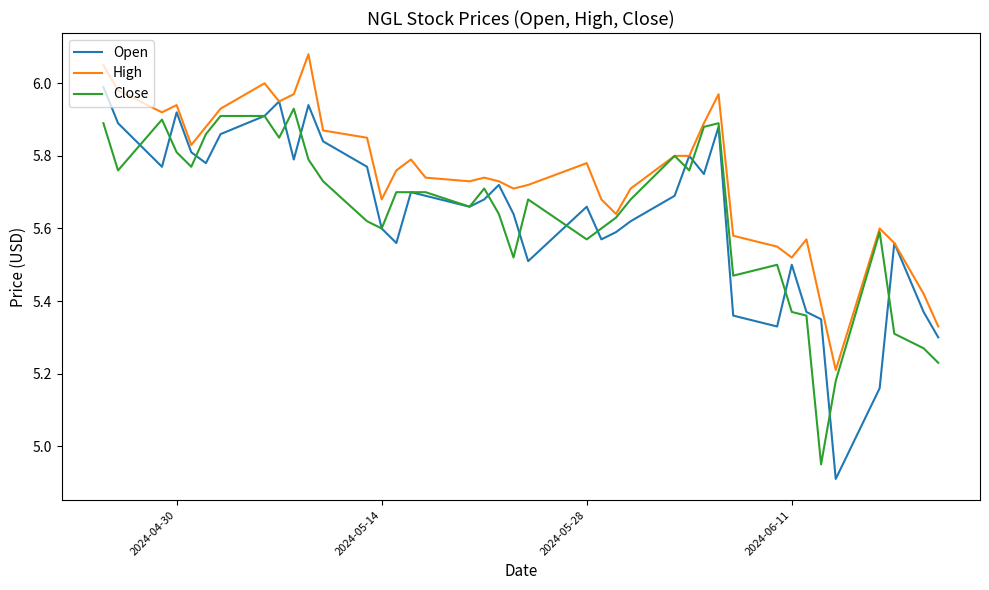

List the series in order of their peak value, highest first.

High, Open, Close